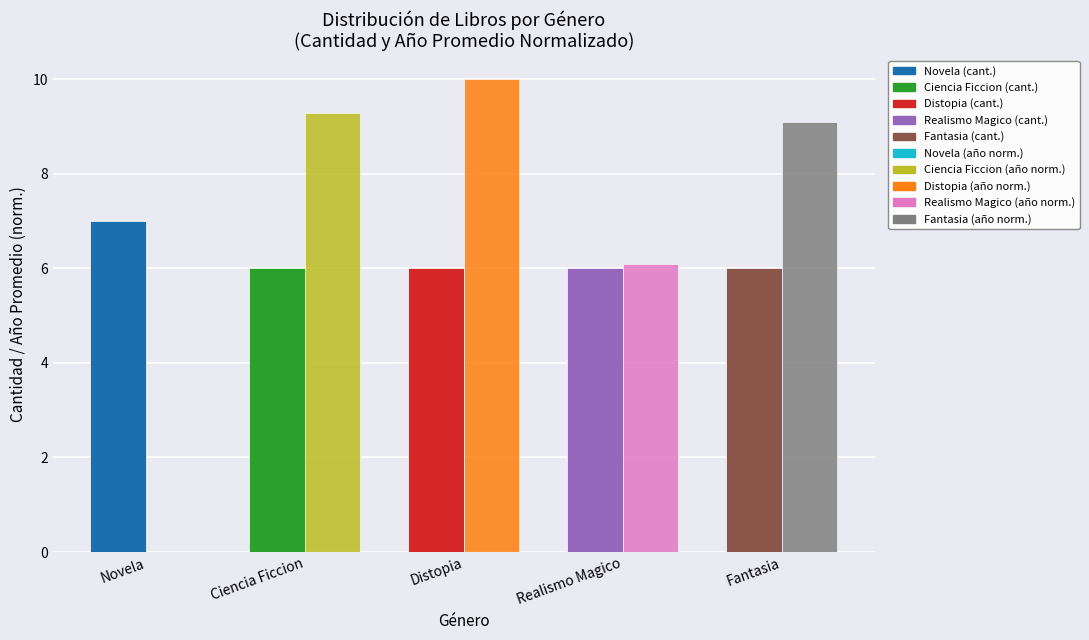

Which label corresponds to the largest value in the chart?

Distopia